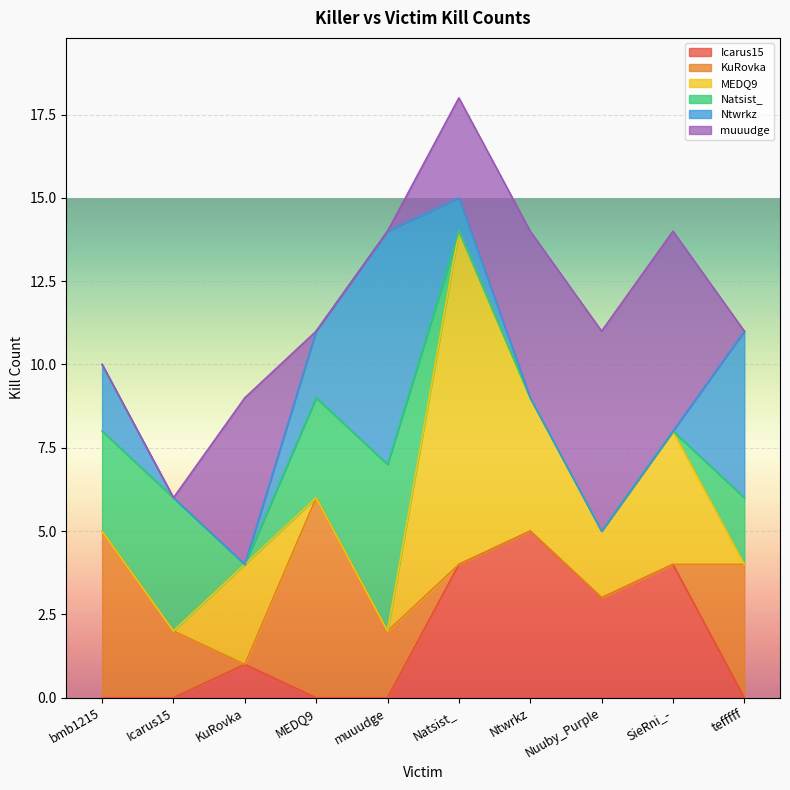

What position from the right is MEDQ9?

7